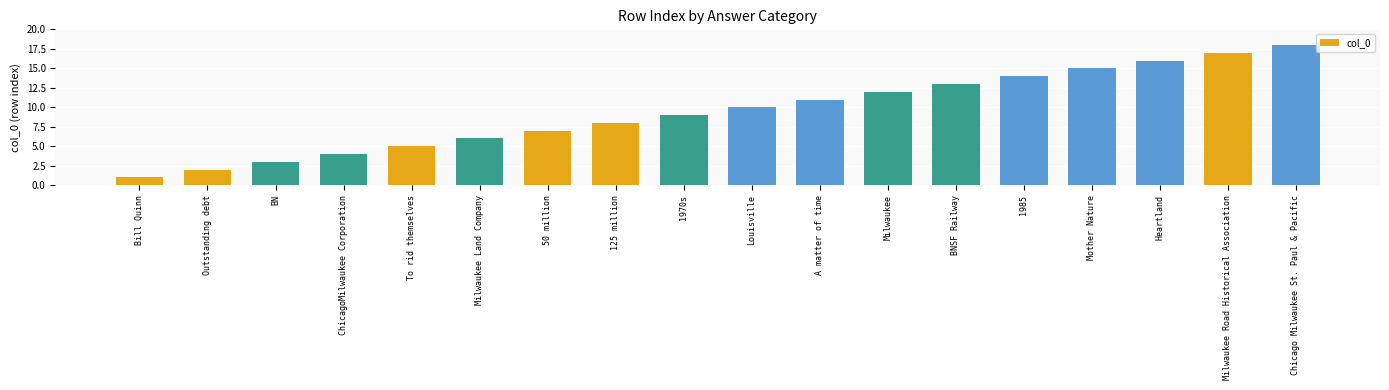

Which category has the lowest value across all series?

Bill Quinn